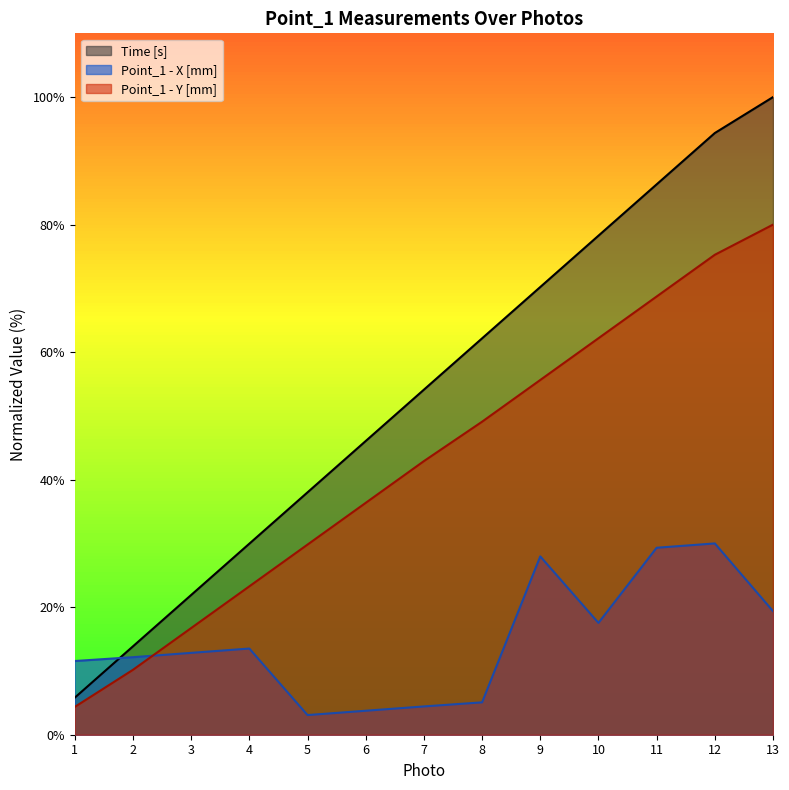

Which series changed the most between 2 and 11?

Time [s]